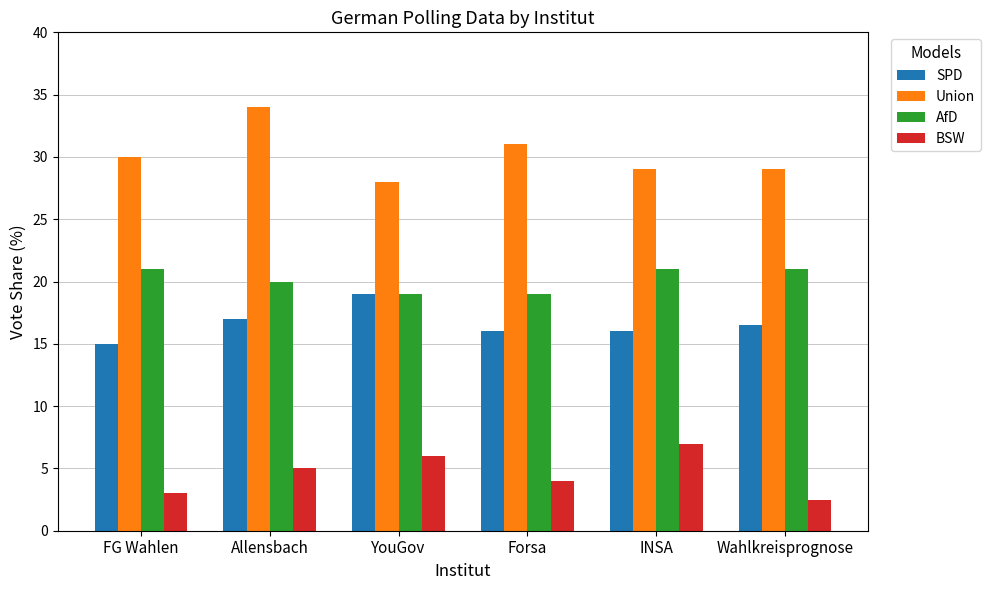

How many data points in AfD are less than 21?

3